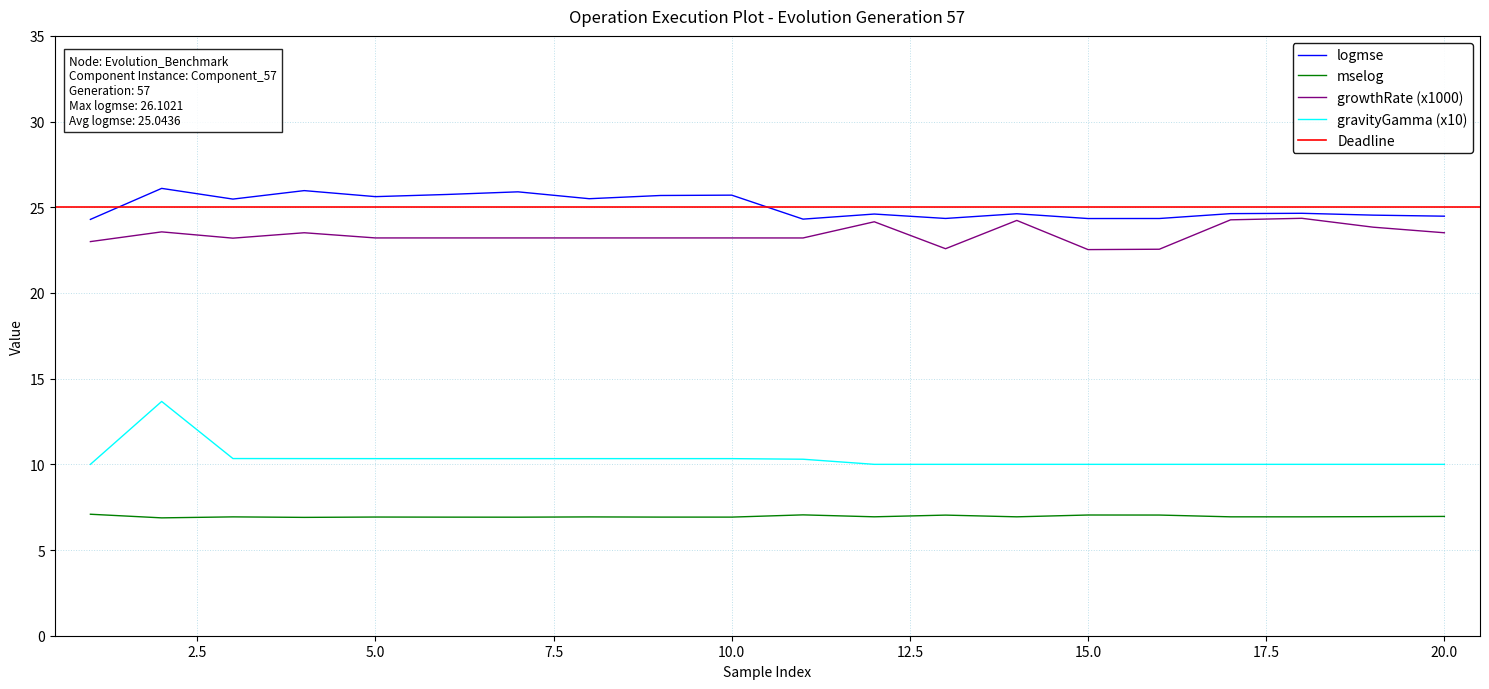

What is the maximum value for growthRate (x1000)?

24.4